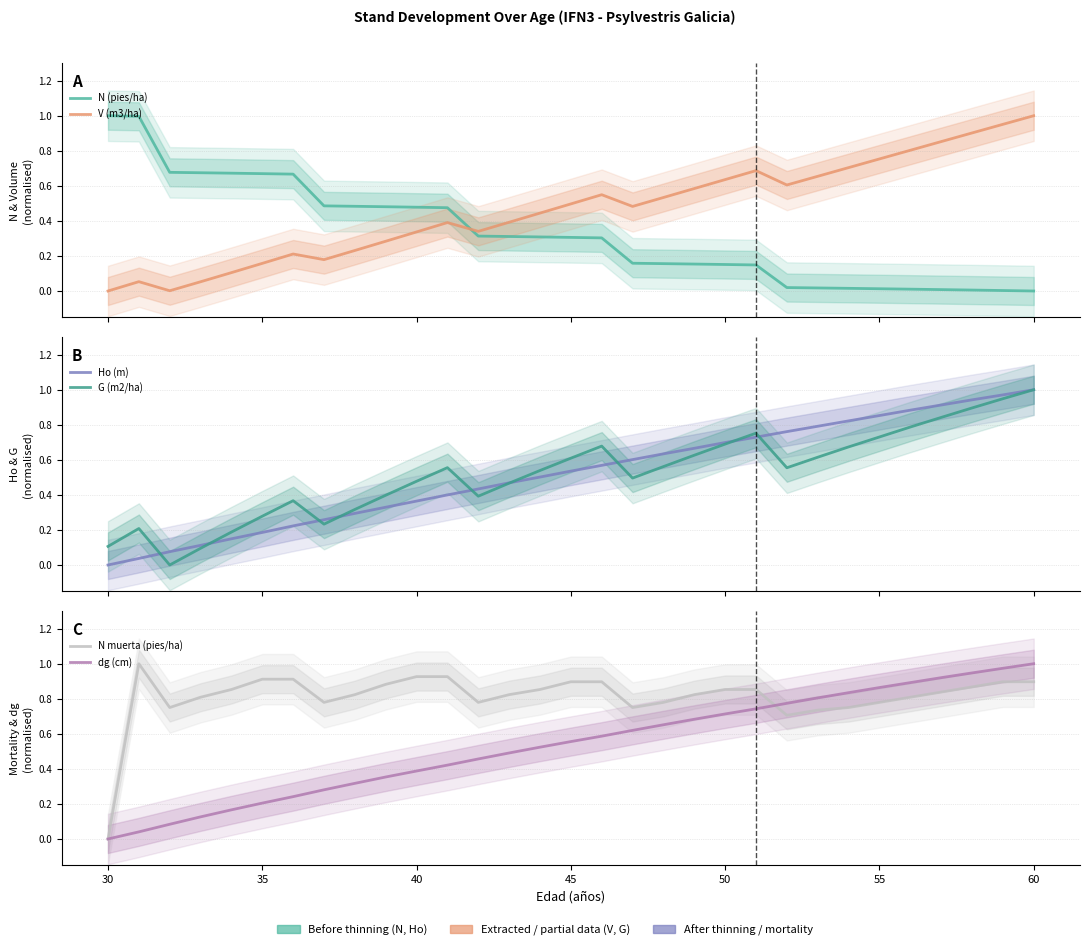

The value of N muerta (pies/ha) at 17 is 0.4. True or false?

False